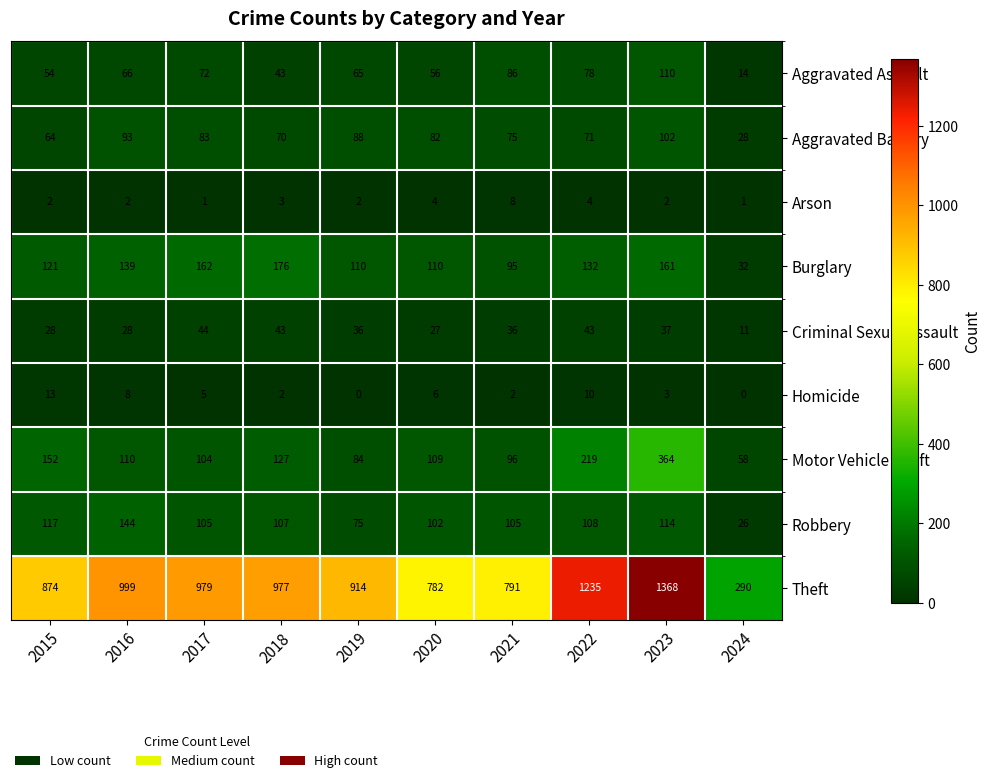

What is the average value of the Burglary series?

124